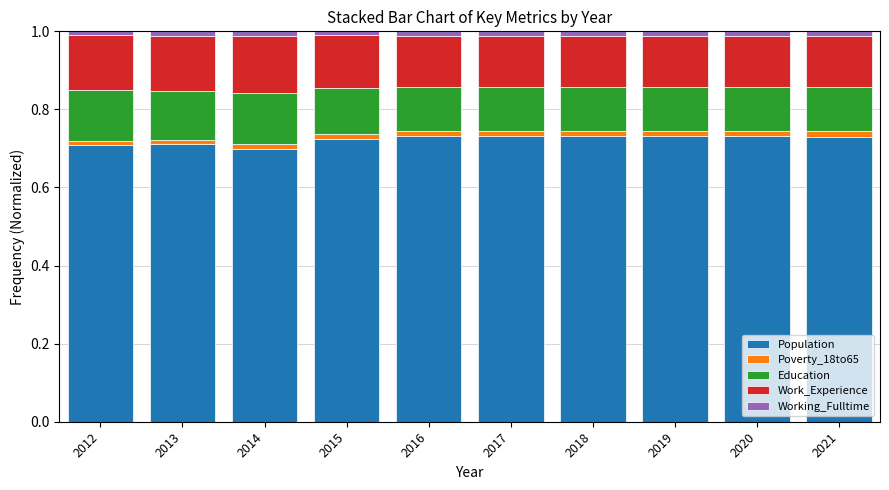

Is it true that Population equals 1.3 at 2018?

False